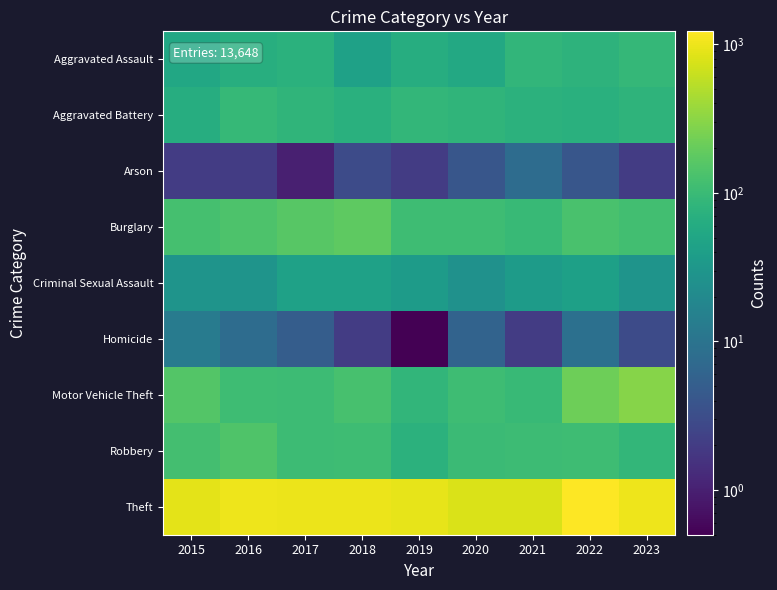

Reading left to right, what are all the values shown in this chart?

Aggravated Assault: 2015=54.0	2016=66.0	2017=72.0	2018=43.0	2019=65.0	2020=56.0	2021=86.0	2022=77.0	2023=91.0
Aggravated Battery: 2015=64.0	2016=93.0	2017=83.0	2018=70.0	2019=88.0	2020=82.0	2021=75.0	2022=71.0	2023=81.0
Arson: 2015=2.0	2016=2.0	2017=1.0	2018=3.0	2019=2.0	2020=4.0	2021=8.0	2022=4.0	2023=2.0
Burglary: 2015=121.0	2016=139.0	2017=162.0	2018=176.0	2019=110.0	2020=110.0	2021=95.0	2022=132.0	2023=114.0
Criminal Sexual Assault: 2015=28.0	2016=28.0	2017=44.0	2018=43.0	2019=36.0	2020=26.0	2021=36.0	2022=42.0	2023=28.0
Homicide: 2015=13.0	2016=8.0	2017=5.0	2018=2.0	2019=0.5	2020=6.0	2021=2.0	2022=9.0	2023=3.0
Motor Vehicle Theft: 2015=152.0	2016=110.0	2017=104.0	2018=127.0	2019=84.0	2020=109.0	2021=96.0	2022=216.0	2023=296.0
Robbery: 2015=117.0	2016=144.0	2017=105.0	2018=107.0	2019=75.0	2020=102.0	2021=105.0	2022=107.0	2023=87.0
Theft: 2015=874.0	2016=999.0	2017=979.0	2018=977.0	2019=914.0	2020=782.0	2021=791.0	2022=1222.0	2023=1004.0